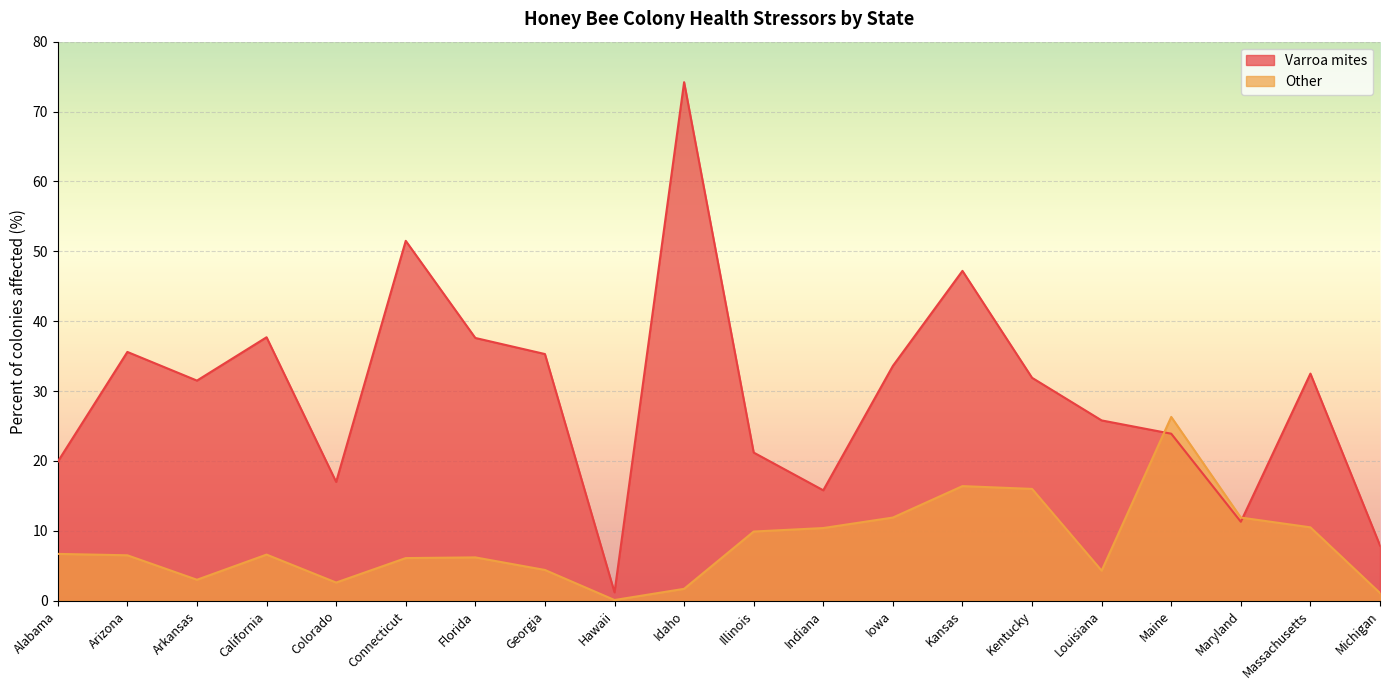

What is the label of the 12th point from the right?

Hawaii